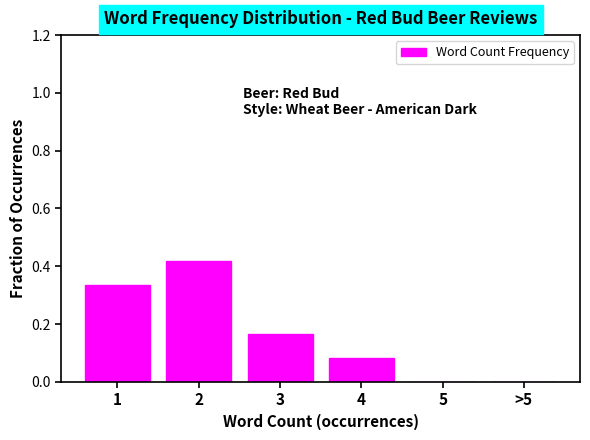

What is the change in value from 1 to 5?

-0.3